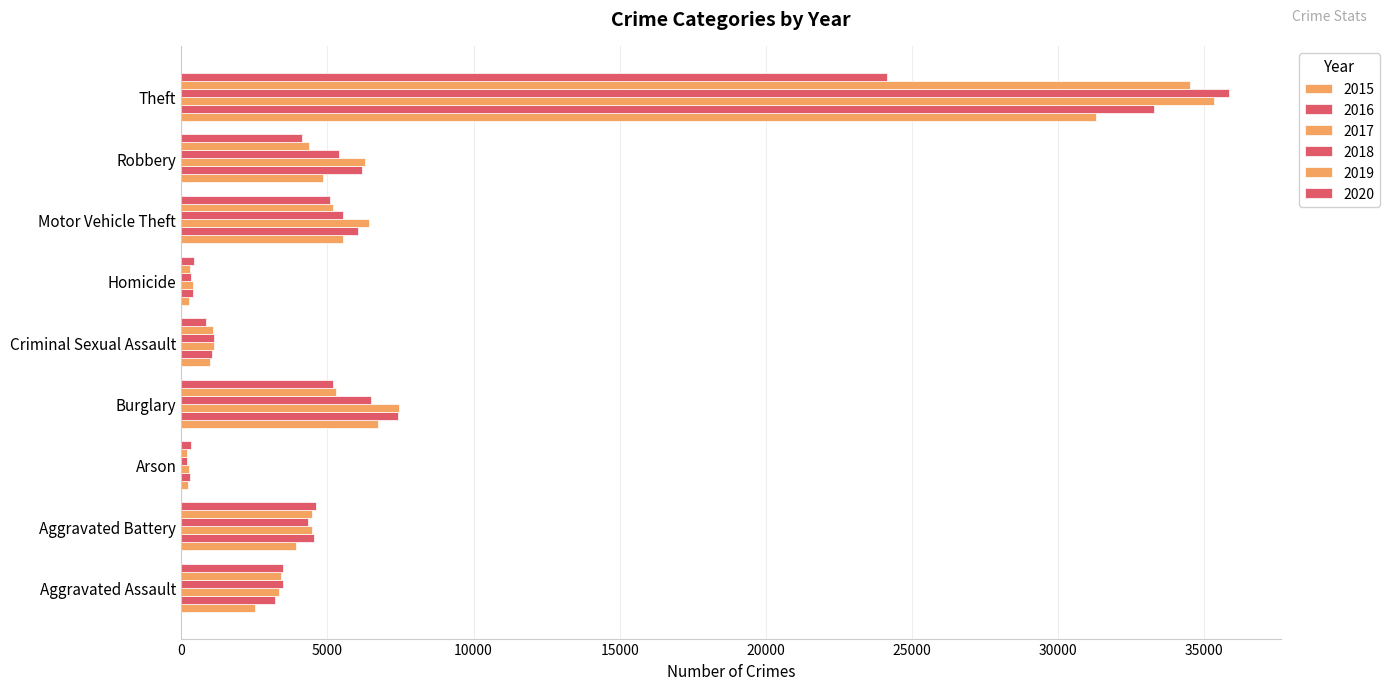

How many data points in 2015 are less than 3937?

4